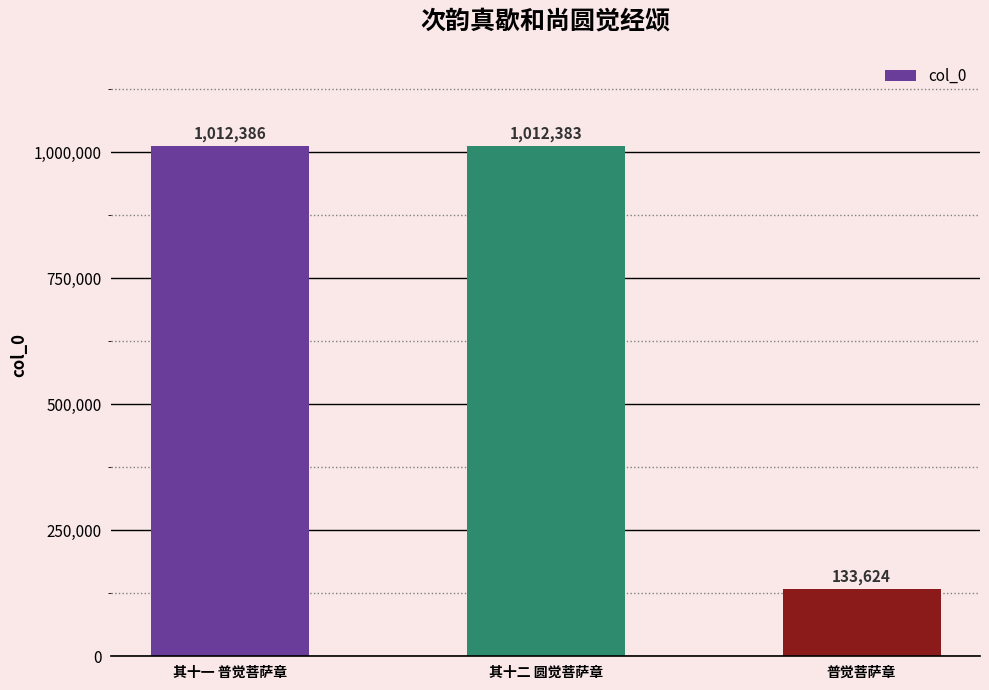

Which category has the lowest value across all series?

普觉菩萨章